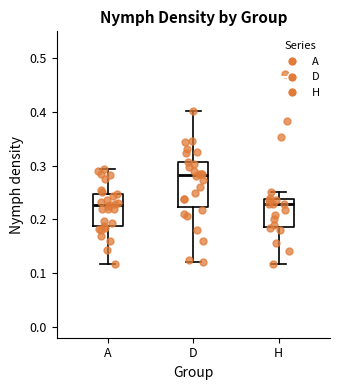

Reading left to right, transcribe this box plot: for each box, give where its median line is, the range the box spans, and where its two whiskers end, as read against the y-axis. The values are not printed on the chart, so give them approximately, as read against the axis.

A: median 0.23, box 0.19 to 0.25, whiskers 0.12 to 0.29
D: median 0.28, box 0.22 to 0.31, whiskers 0.12 to 0.40
H: median 0.23, box 0.19 to 0.24, whiskers 0.12 to 0.25